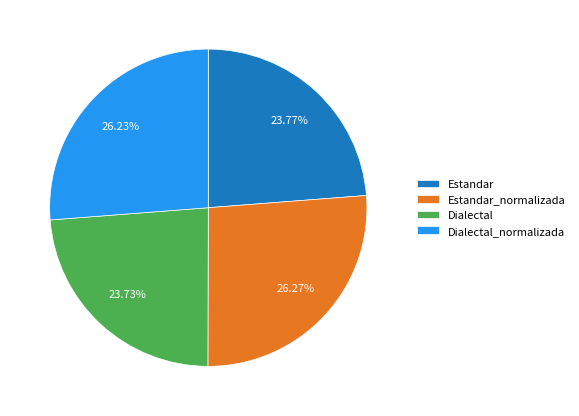

Is there any slice that represents more than half of the pie?

No